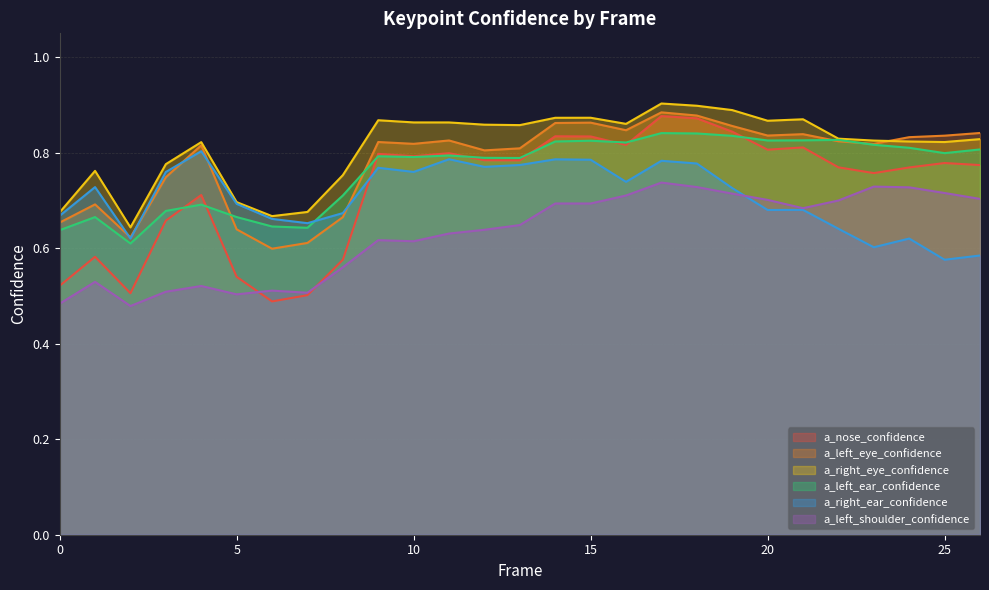

What are all the series names shown in the legend?

a_nose_confidence, a_left_eye_confidence, a_right_eye_confidence, a_left_ear_confidence, a_right_ear_confidence, a_left_shoulder_confidence